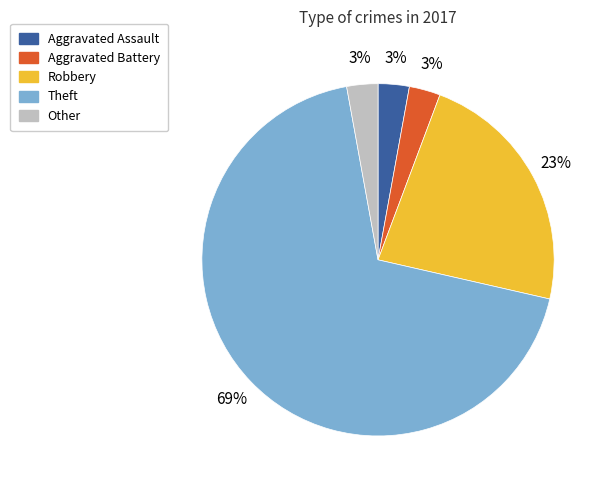

To the nearest percent, what is the difference between the Robbery and Aggravated Battery slice percentages?

20%